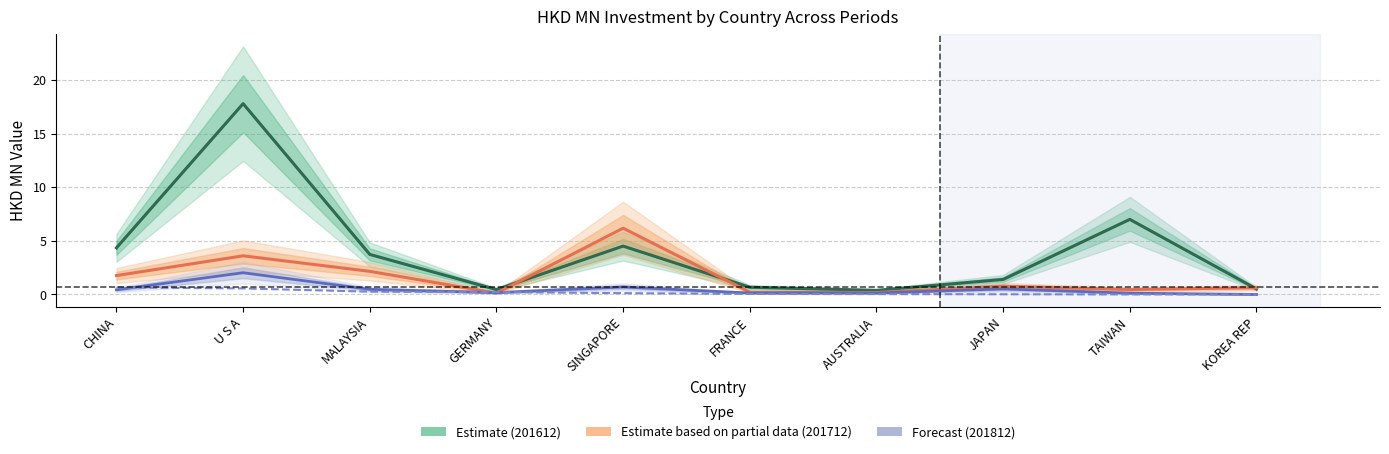

Which label corresponds to the smallest value in the chart?

KOREA REP